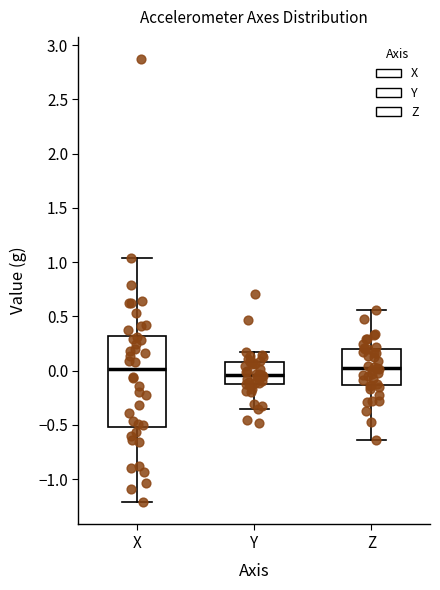

Reading left to right, read every box against the y-axis: the position of its median line, the range the box covers, and the ends of its whiskers. The values are not printed on the chart, so give them approximately, as read against the axis.

X: median 0.00, box -0.50 to 0.30, whiskers -1.20 to 1.05
Y: median -0.05, box -0.10 to 0.10, whiskers -0.35 to 0.15
Z: median 0.00, box -0.15 to 0.20, whiskers -0.65 to 0.55